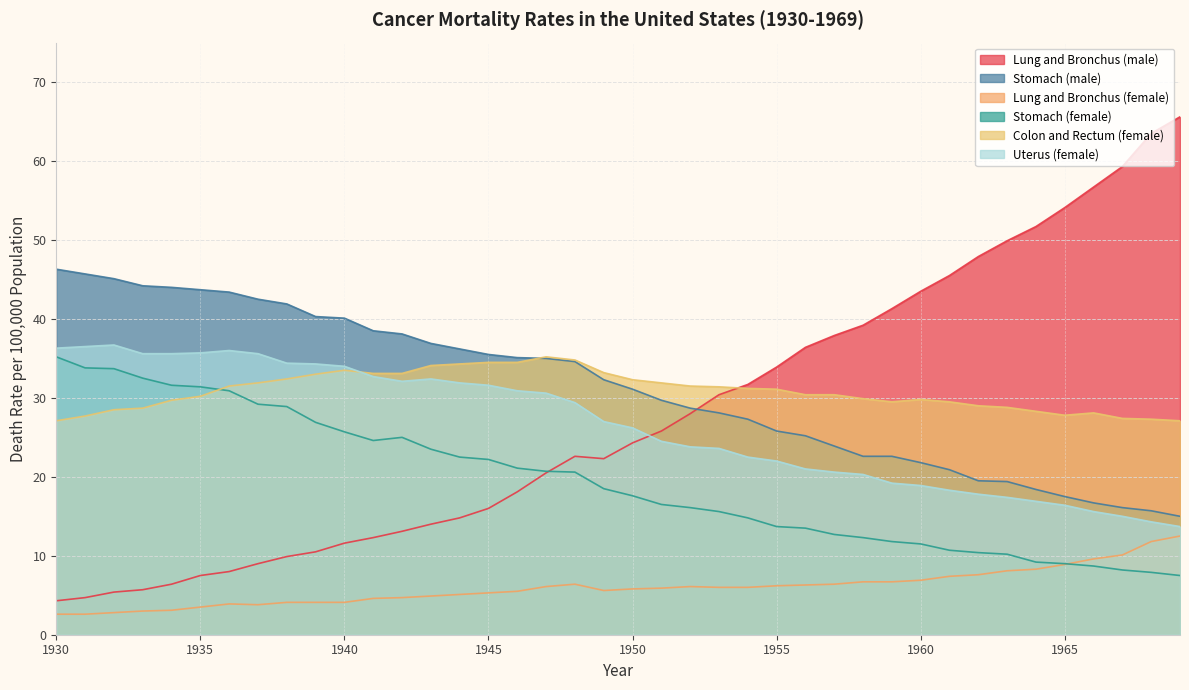

What is the value of the Lung and Bronchus (female) point at the 24th from the left?

6.0